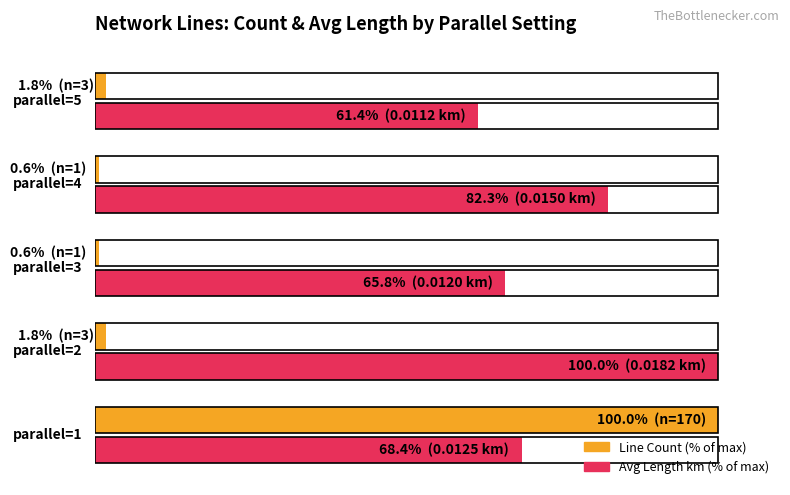

The Line Count (% of max) series shows 100.0 at 0. True or false?

True